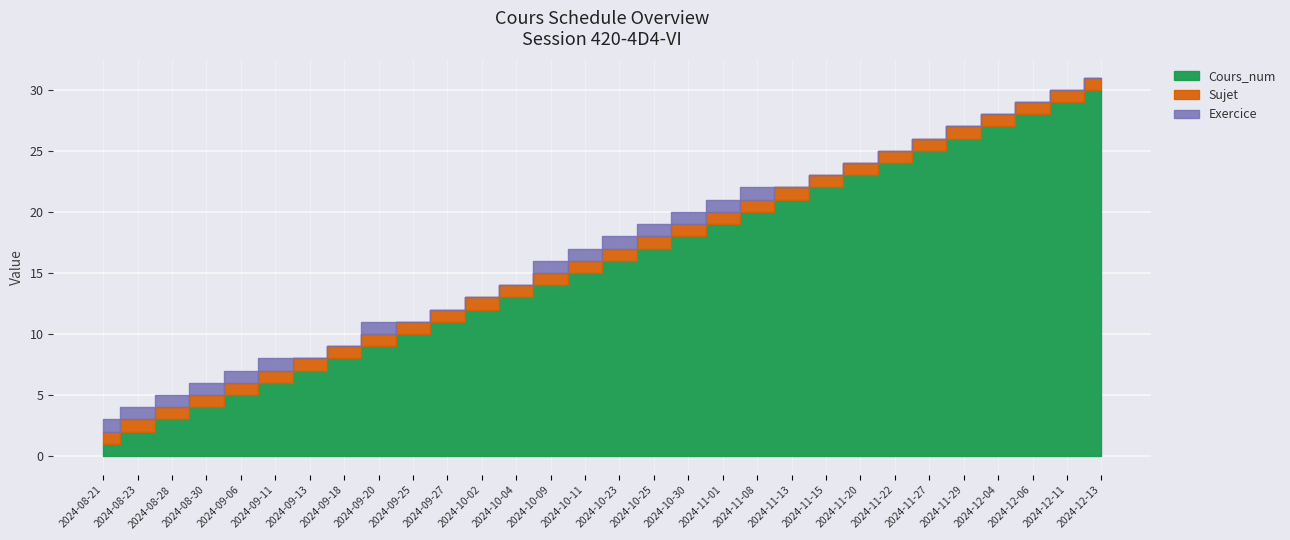

Which series has the largest range (max minus min)?

Cours_num